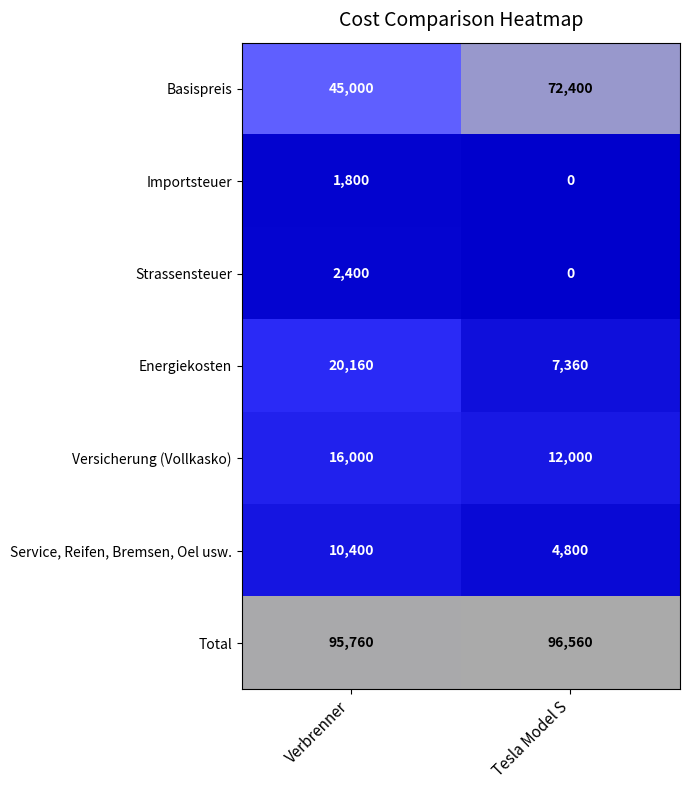

Read the Versicherung (Vollkasko) value at Tesla Model S, to the nearest 50.

12000